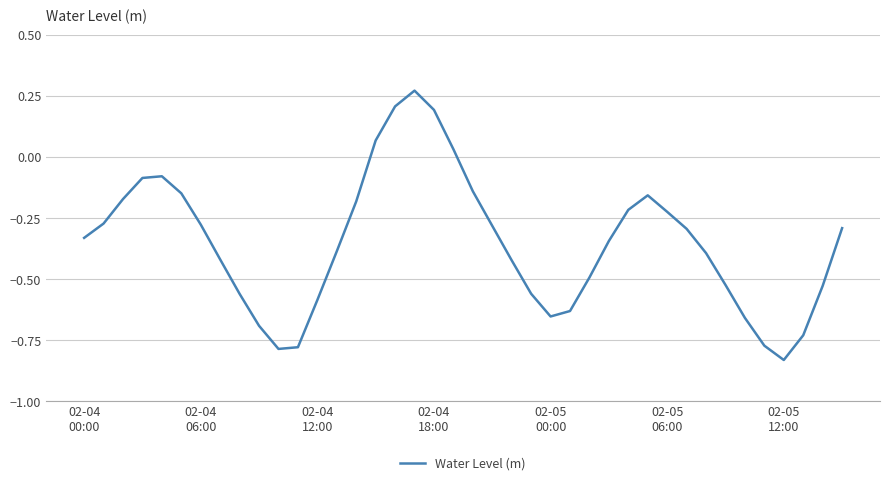

What is the difference between the maximum and minimum values?

1.1